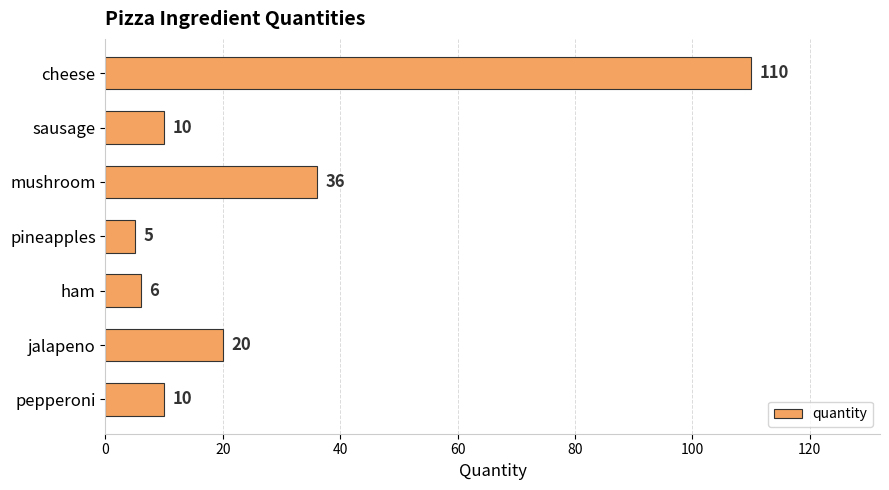

Count the number of data series in this chart.

1